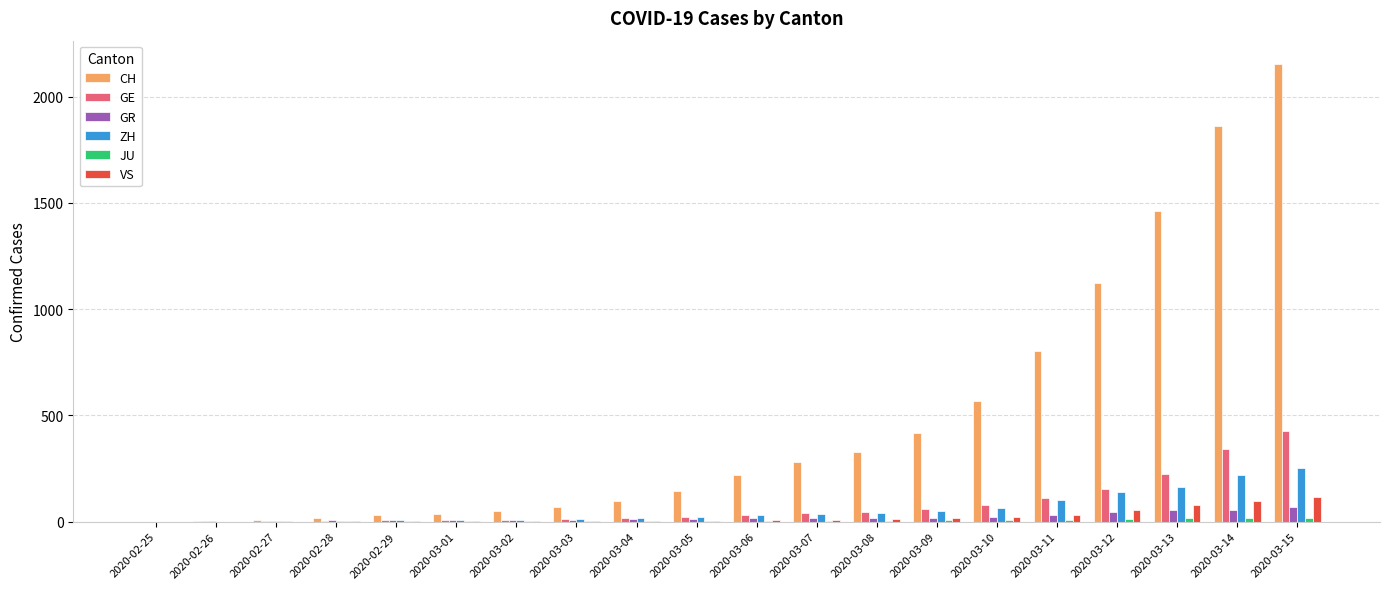

How many groups of bars are there?

20